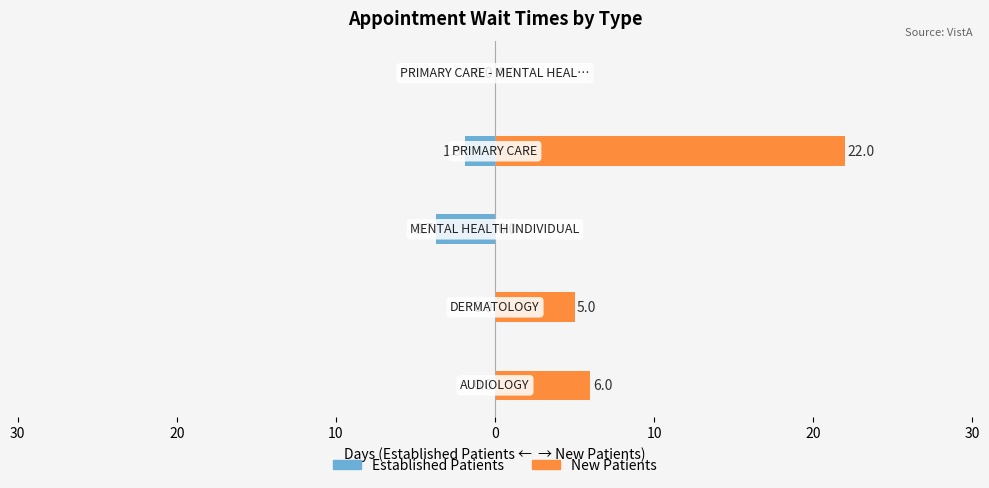

At how many categories does at least one series exceed 12?

1